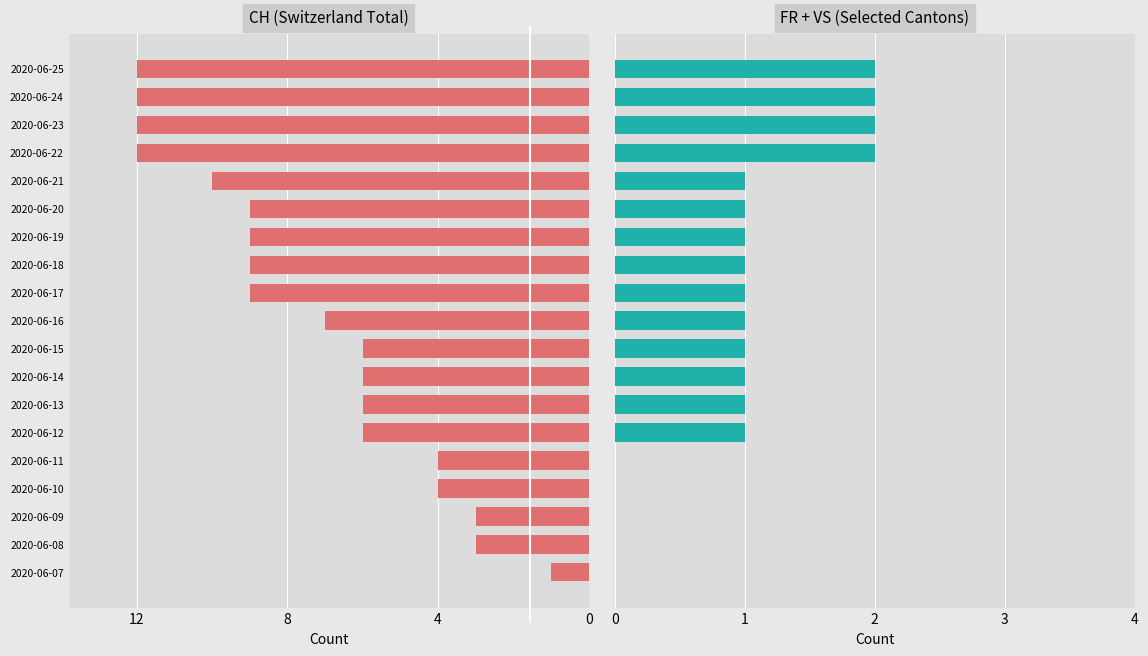

The CH series shows 6 at 2020-06-17. True or false?

False